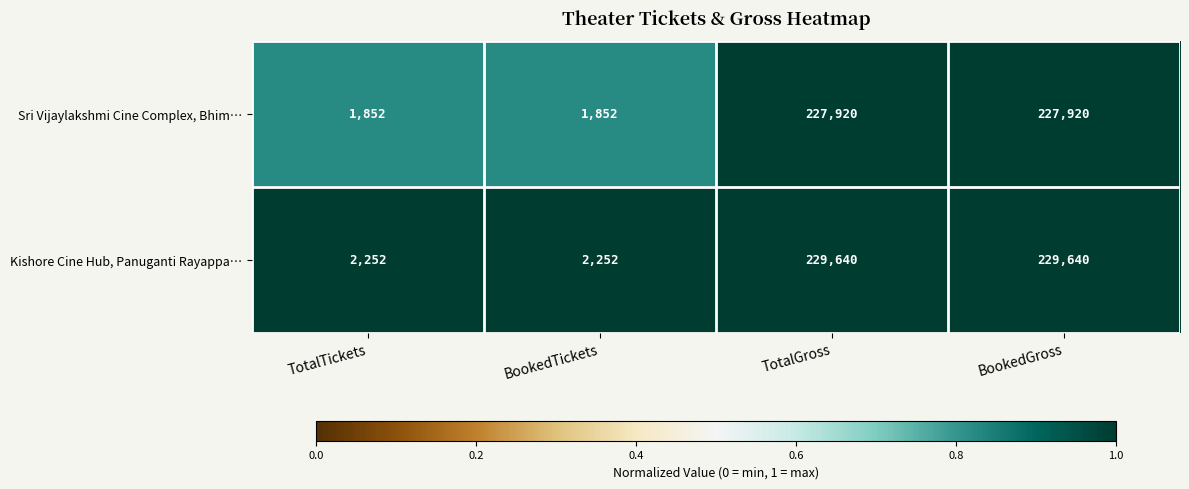

Is it true that Sri Vijaylakshmi Cine Complex, Bhim… equals 227920 at BookedGross?

True